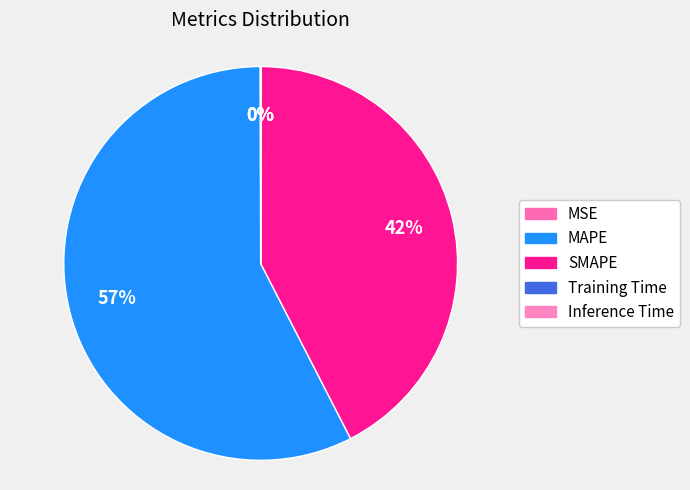

How many slices are in this pie chart?

5